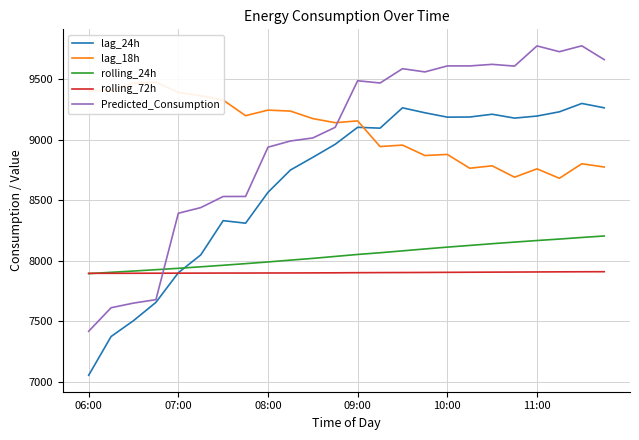

The value of lag_24h at 10:00 is 9186.0. True or false?

True